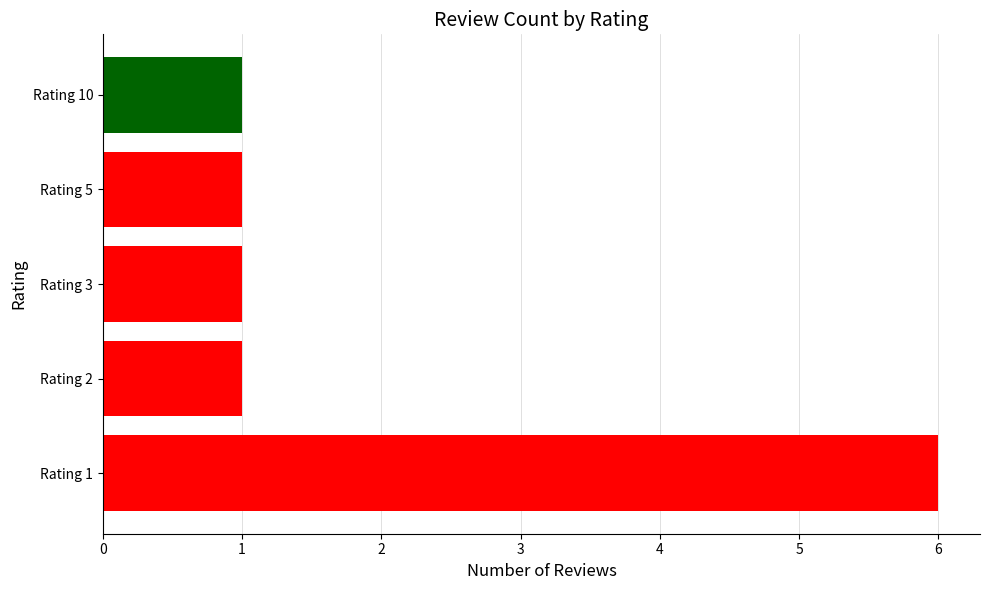

Reading top to bottom, list all the values displayed in this chart.

Rating 10=1	Rating 5=1	Rating 3=1	Rating 2=1	Rating 1=6